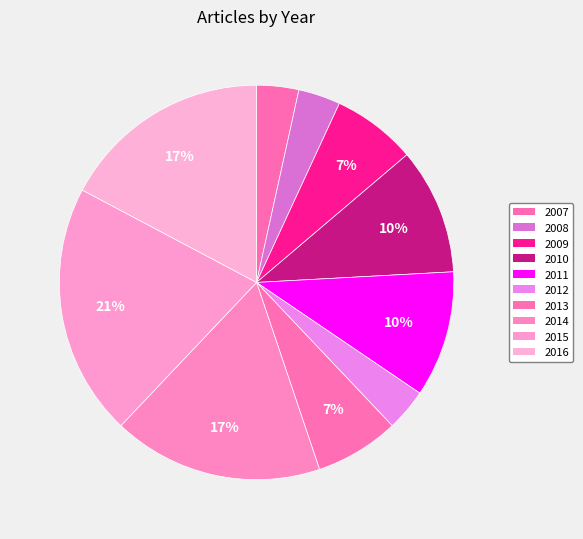

What is the largest slice in the pie chart?

2015